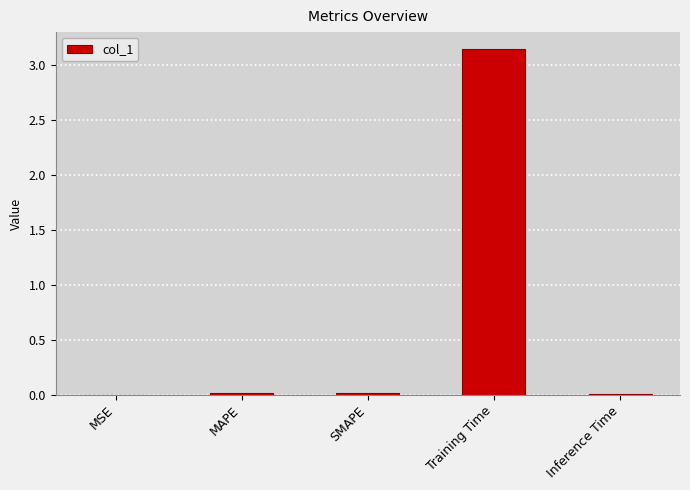

The value at SMAPE is 0.0. True or false?

True